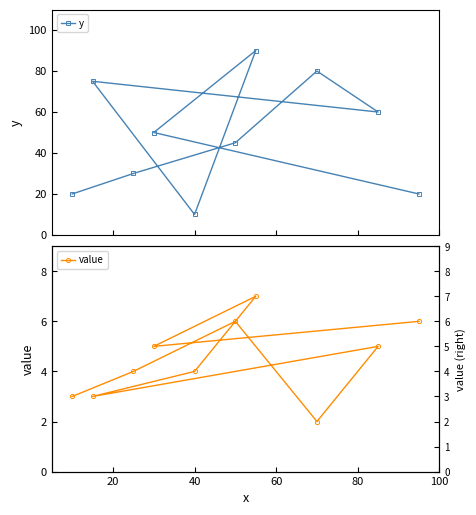

What is the value of the y point at the 8th from the left?

80